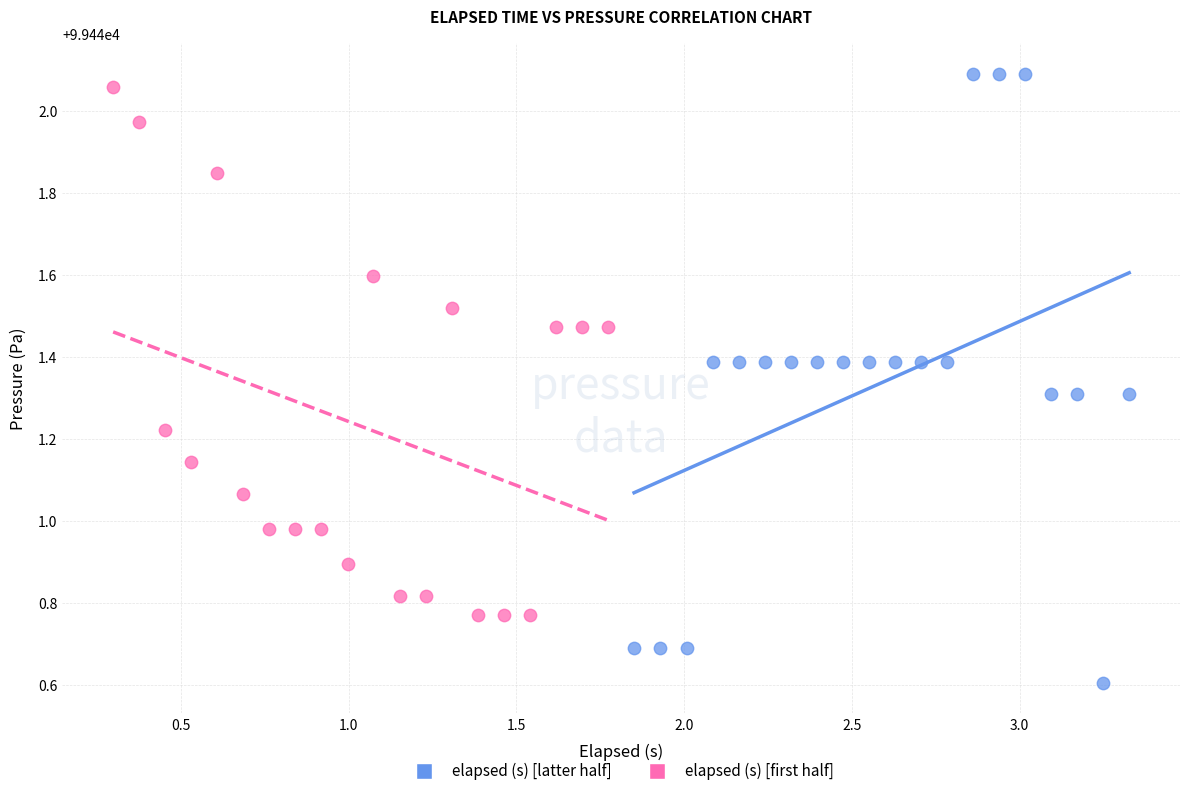

Which series has the widest spread of Y values?

elapsed (s) [latter half]